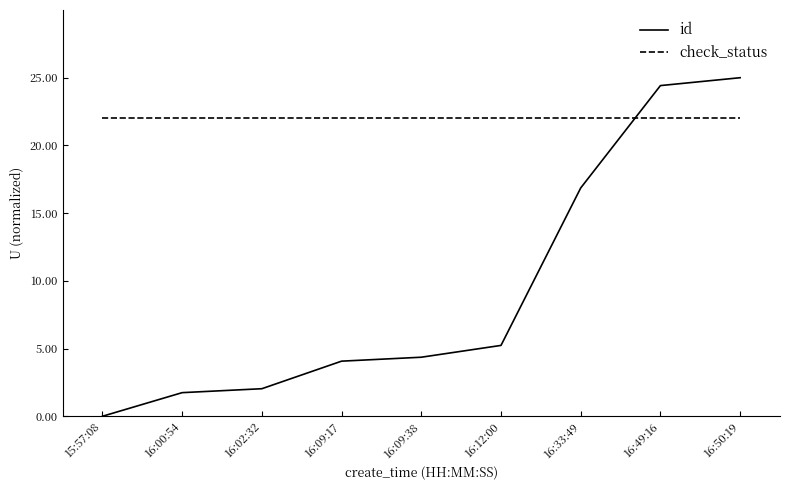

What is the difference between the highest and lowest values at 16:09:17?

17.9